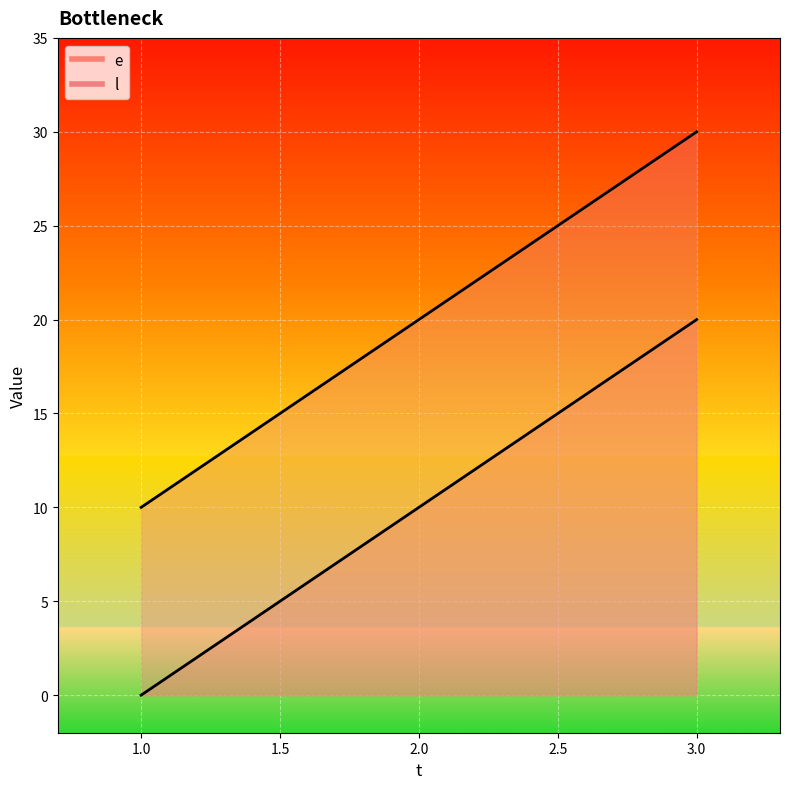

How many data points in e are less than 10?

1